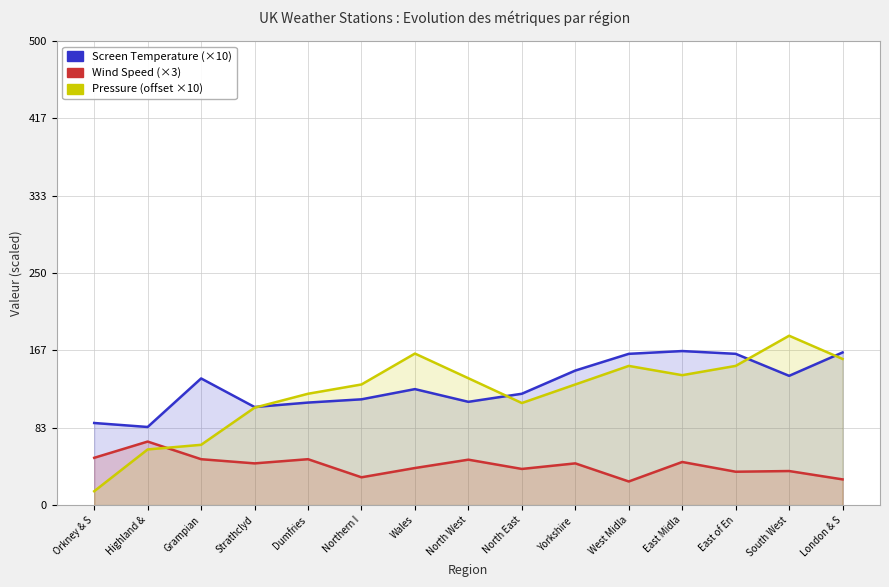

True or false: Wind Speed and Screen Temperature intersect in this chart.

False